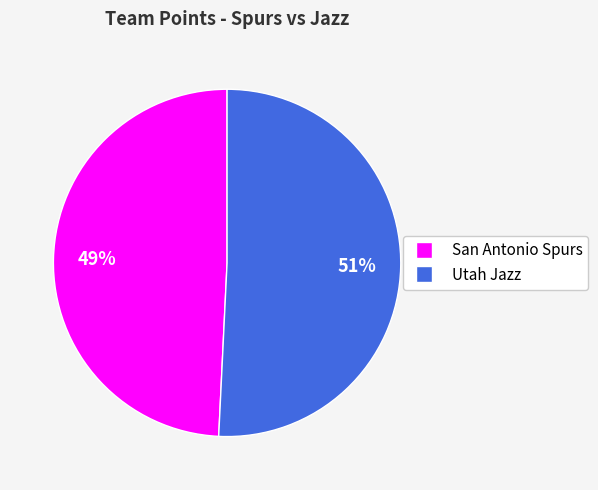

To the nearest percent, what is the average slice percentage?

50%